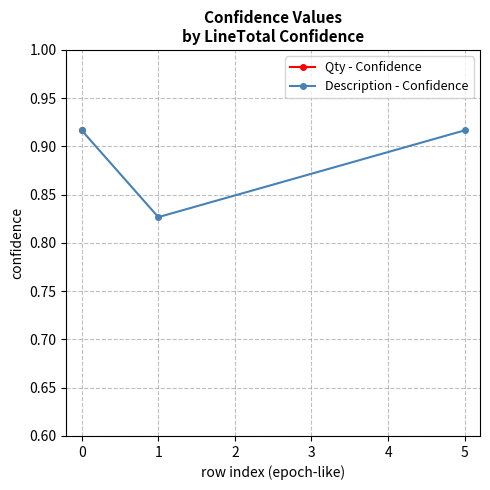

True or false: Description - Confidence has a value of 0.2 at 5.

False